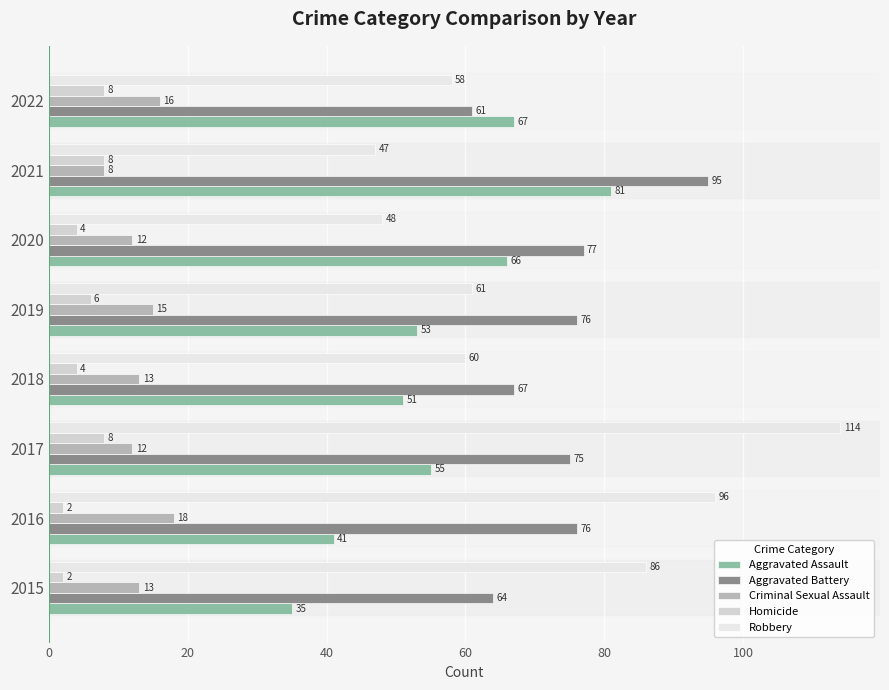

Is the value of Criminal Sexual Assault at 2017 greater than the value of Aggravated Battery at 2020?

No